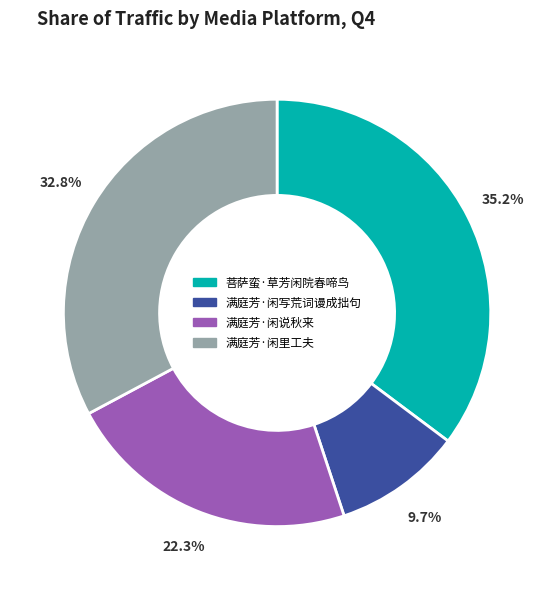

What percentage do 满庭芳·闲里工夫 and 菩萨蛮·草芳闲院春啼鸟 together represent?

68.0%